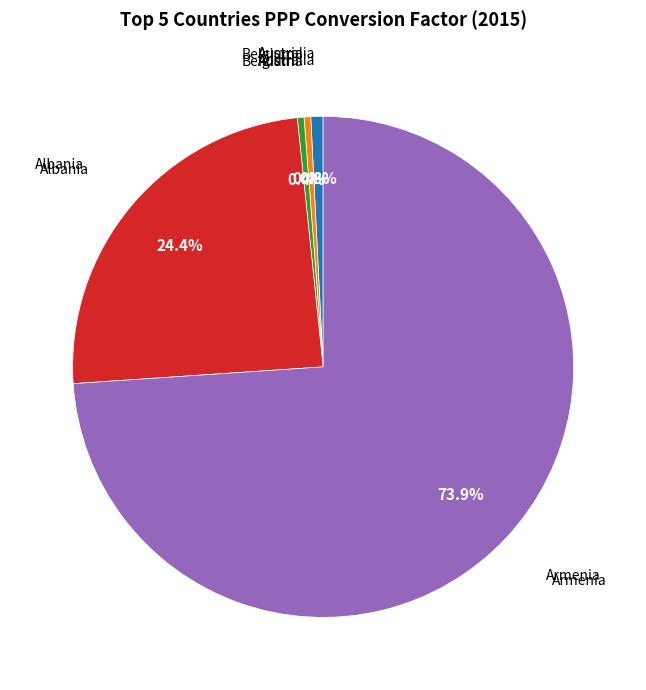

To the nearest percent, what portion does Armenia represent?

74%